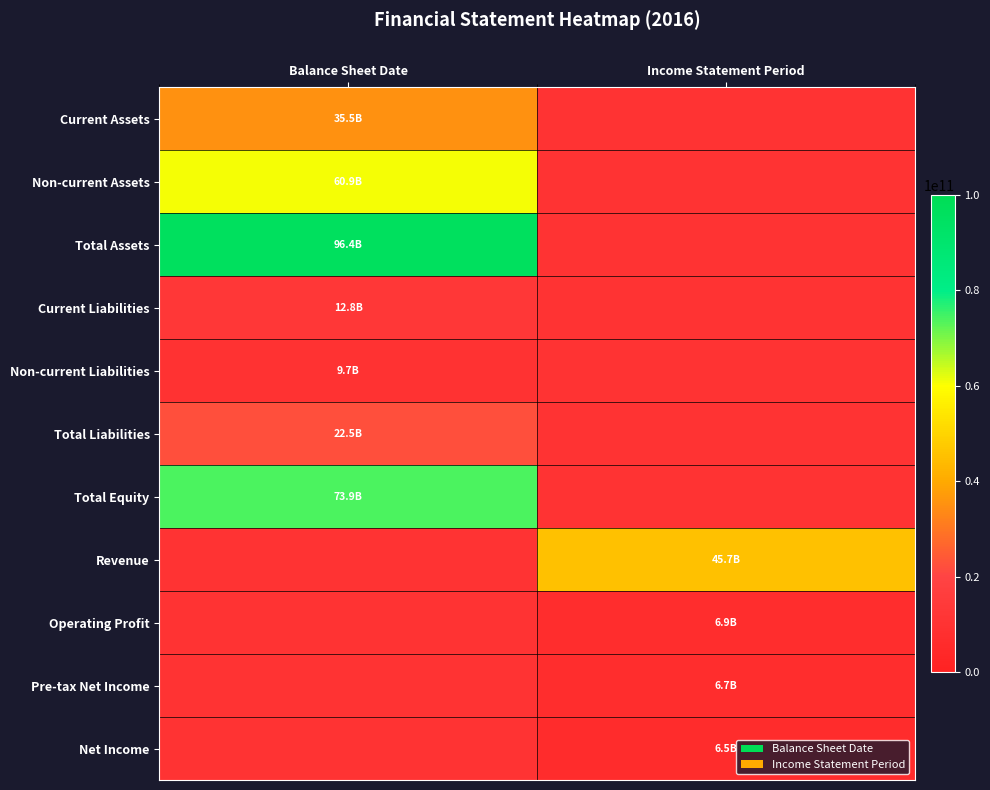

Reading right to left, what are all the values shown in this chart?

Current Assets: Income Statement Period=0	Balance Sheet Date=35505817756
Non-current Assets: Income Statement Period=0	Balance Sheet Date=60914586528
Total Assets: Income Statement Period=0	Balance Sheet Date=96420404284
Current Liabilities: Income Statement Period=0	Balance Sheet Date=12838080801
Non-current Liabilities: Income Statement Period=0	Balance Sheet Date=9706410346
Total Liabilities: Income Statement Period=0	Balance Sheet Date=22544491147
Total Equity: Income Statement Period=0	Balance Sheet Date=73875913137
Revenue: Income Statement Period=45657695807	Balance Sheet Date=0
Operating Profit: Income Statement Period=6910879258	Balance Sheet Date=0
Pre-tax Net Income: Income Statement Period=6729456560	Balance Sheet Date=0
Net Income: Income Statement Period=6474768683	Balance Sheet Date=0